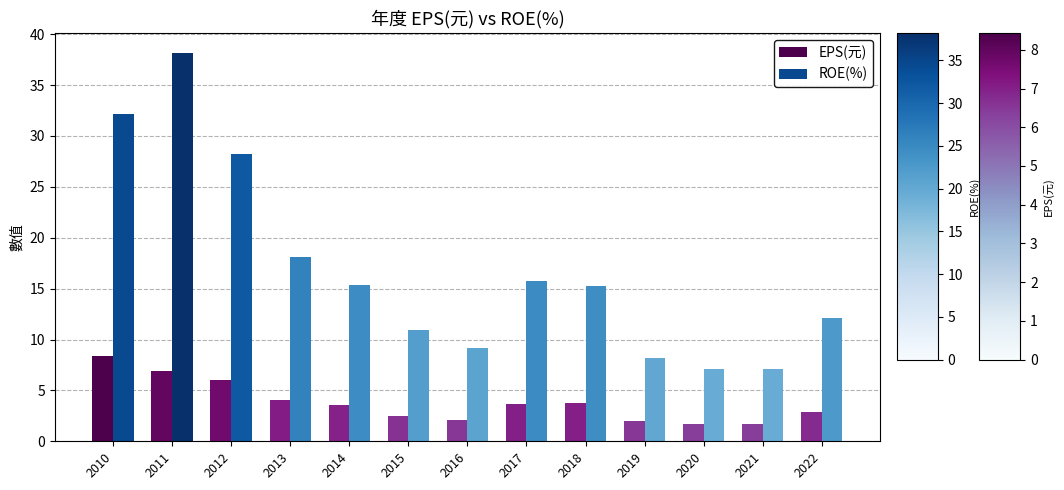

True or false: EPS(元) has a value of 4.0 at 2013.

True